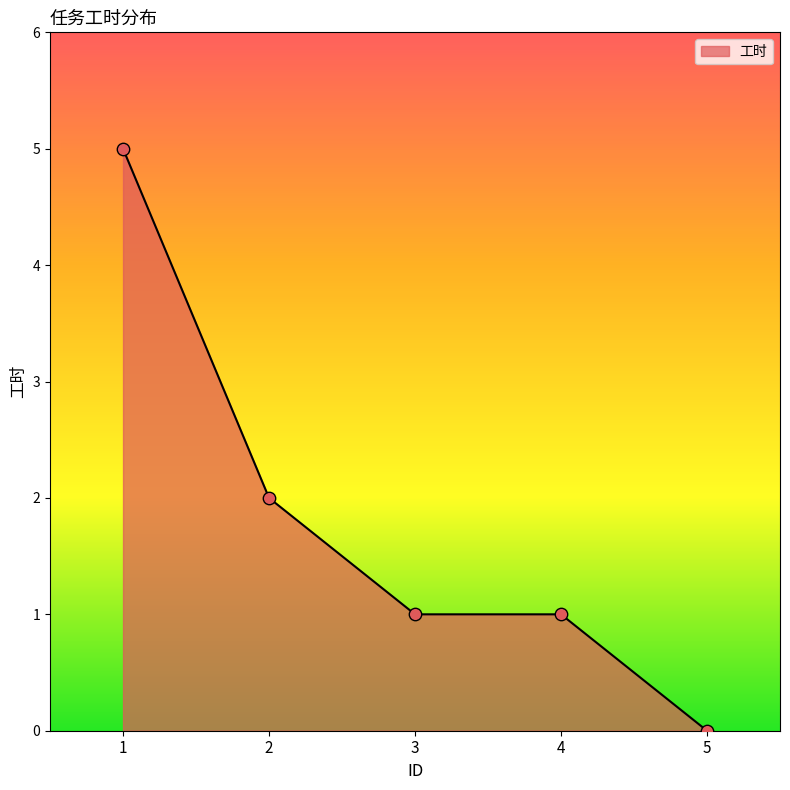

What is the change in value from 3 to 5?

-1